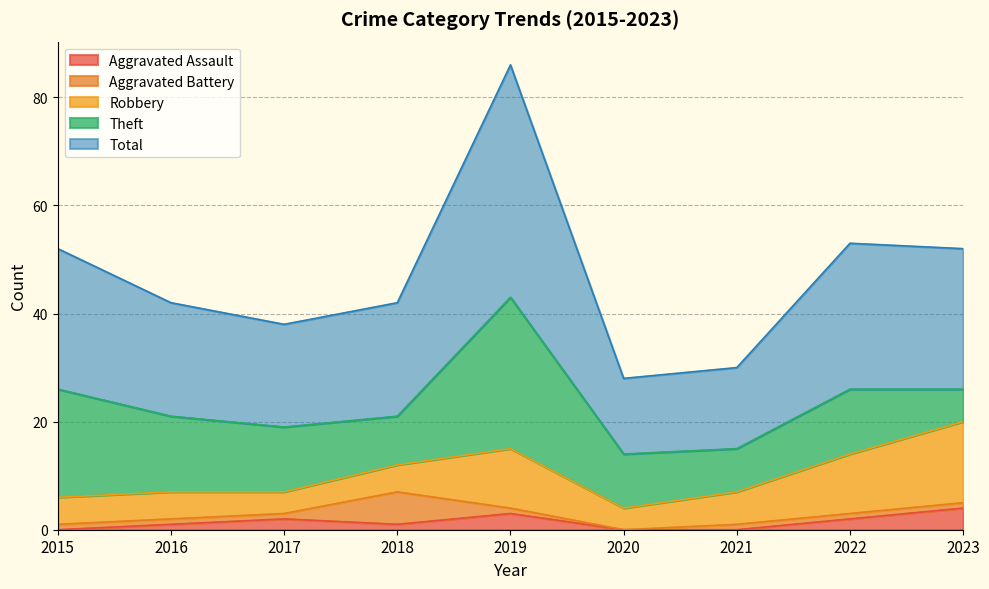

Rank the series by their maximum value, from highest to lowest.

Total, Theft, Robbery, Aggravated Battery, Aggravated Assault